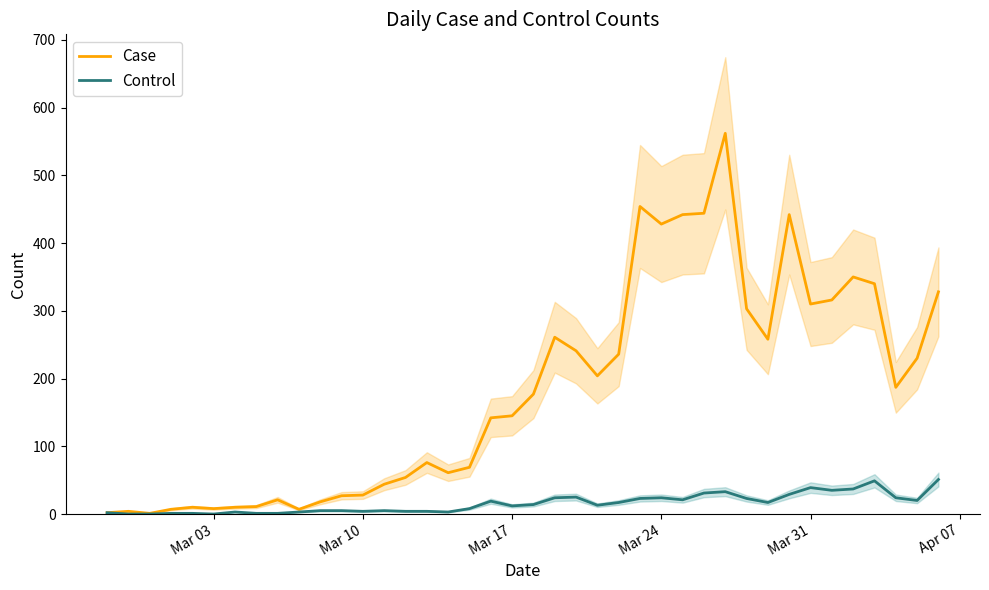

Reading left to right, what are all the values shown in this chart?

Case: 2	4	1	7	10	8	10	11	21	7	18	27	28	44	54	76	61	69	142	145	177	261	241	204	236	454	428	442	444	562	303	258	442	310	316	350	340	187	230	328
Control: 2	0	0	1	1	0	3	1	1	3	5	5	4	5	4	4	3	8	19	12	14	24	25	13	17	23	24	21	31	33	23	17	29	39	35	37	49	24	20	51